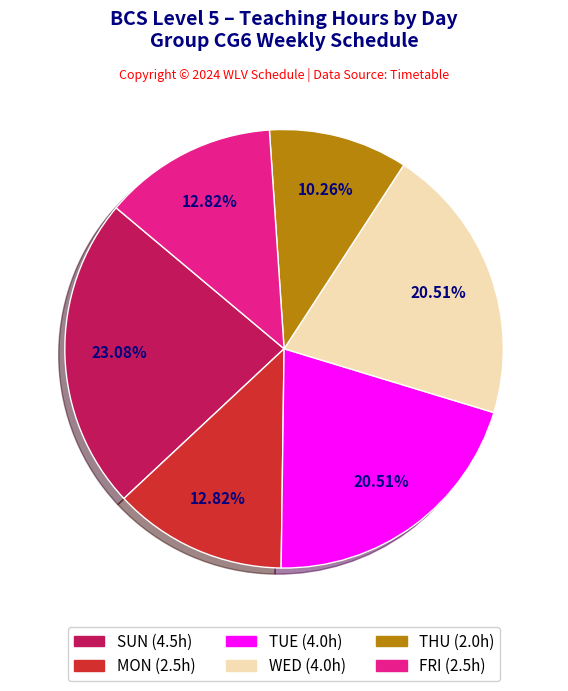

Approximately how many times larger is the value at WED compared to THU?

2.0